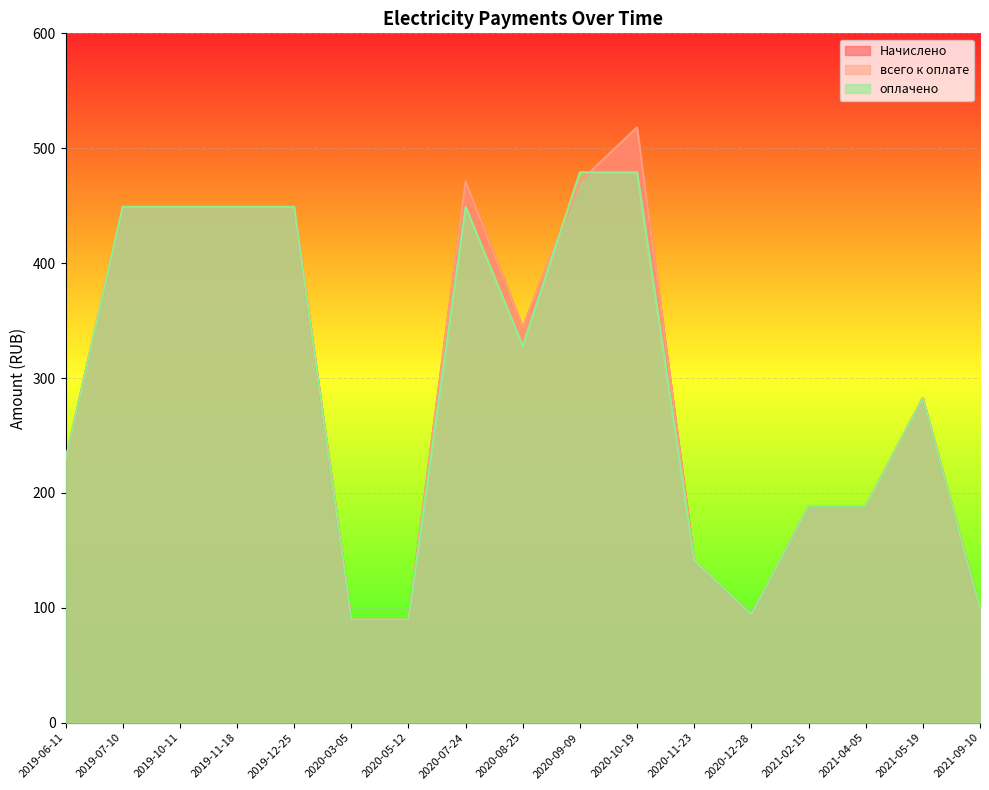

Which series ends up on top after the final intersection of оплачено and Начислено?

Начислено